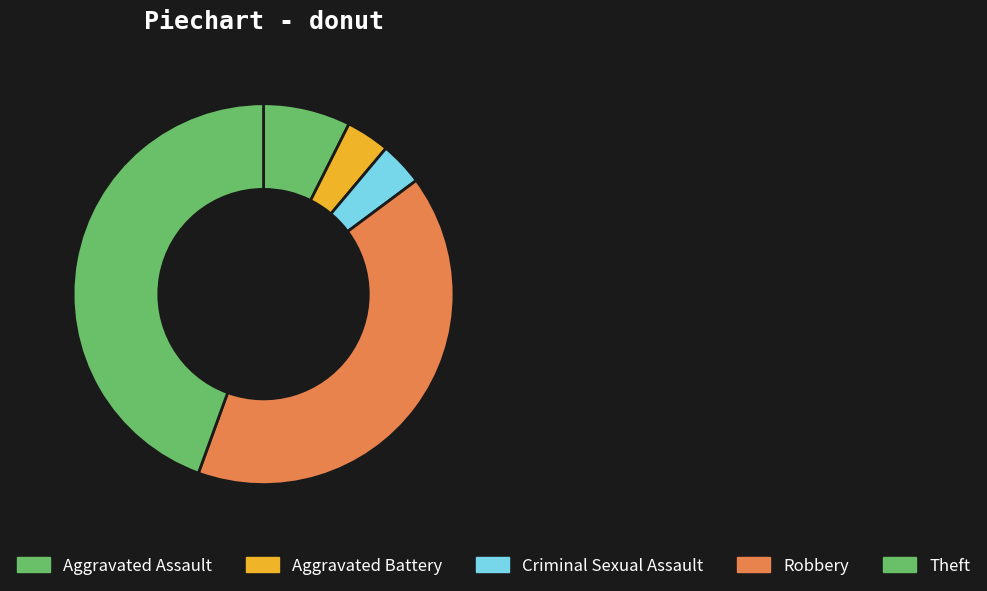

To the nearest percent, what is the difference between the Robbery and Aggravated Battery slice percentages?

37%